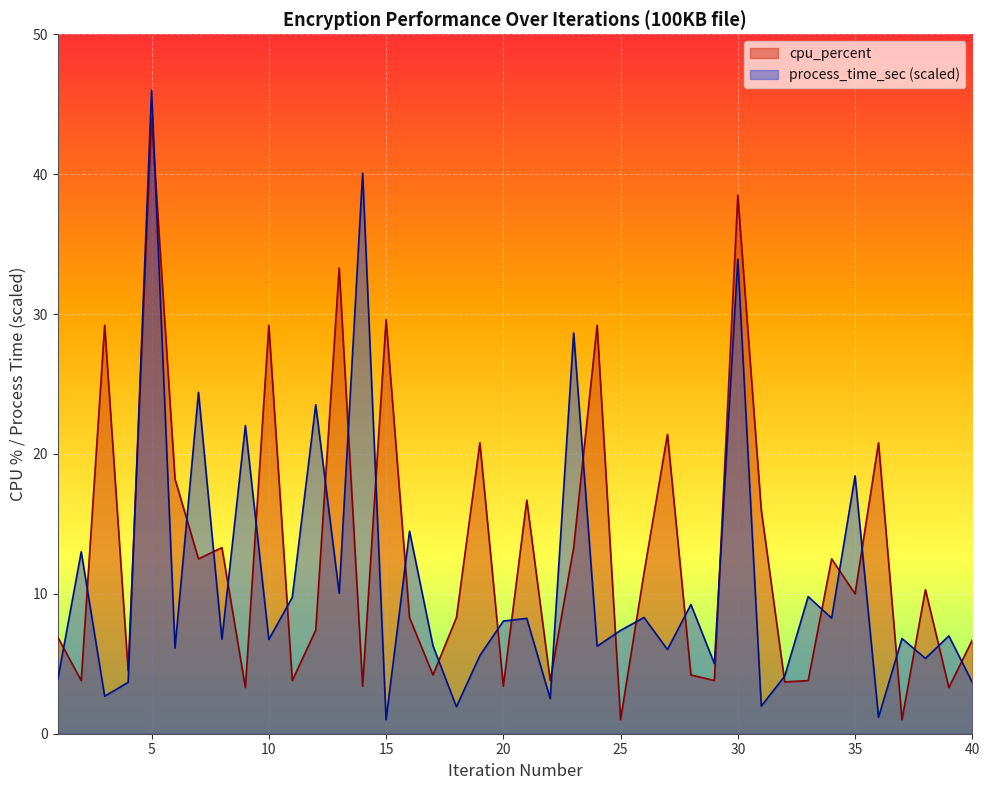

What is the value of the cpu_percent point at the 31st from the left?

16.0